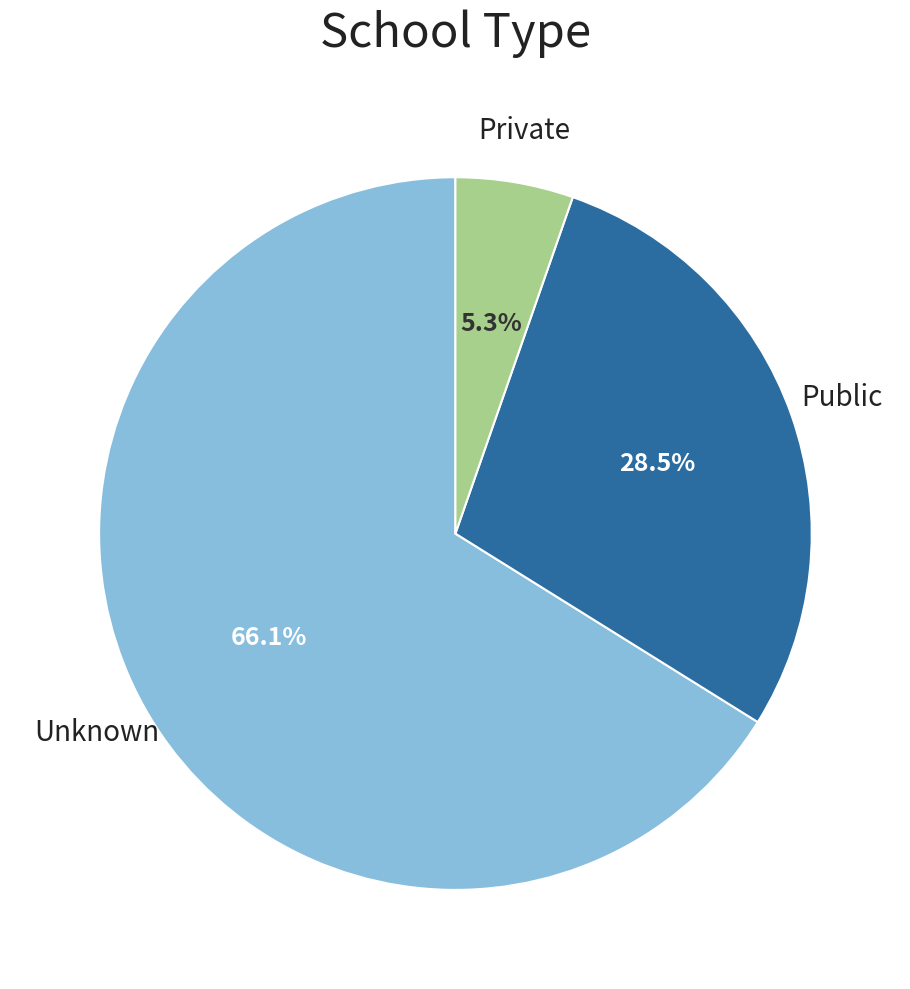

Does any single category account for the majority?

Yes